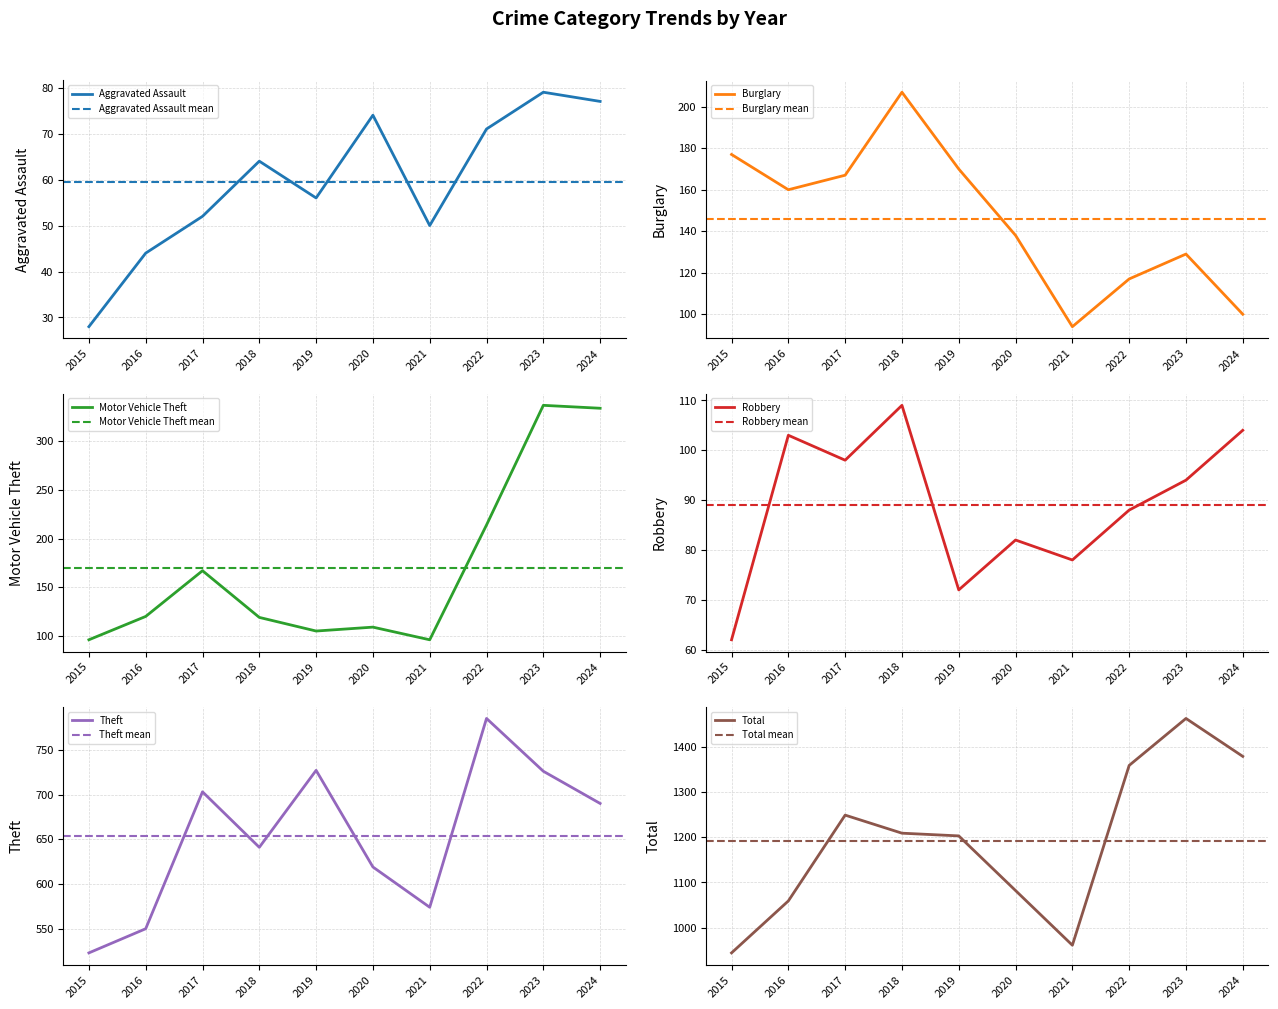

What is the maximum value shown in the chart?

1463